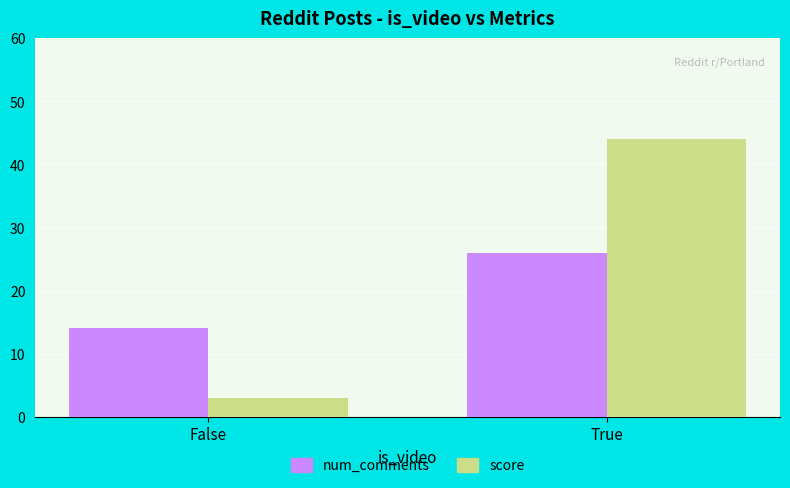

What is the total value across all series at False?

17